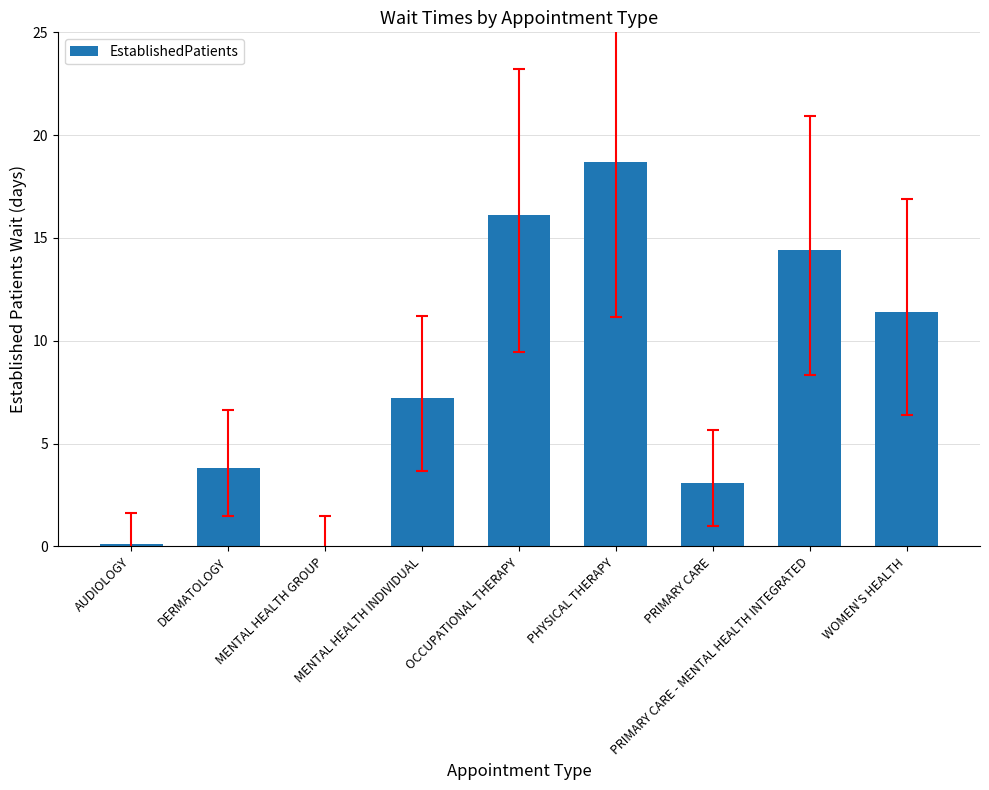

What is the change in value from MENTAL HEALTH INDIVIDUAL to OCCUPATIONAL THERAPY?

+8.9